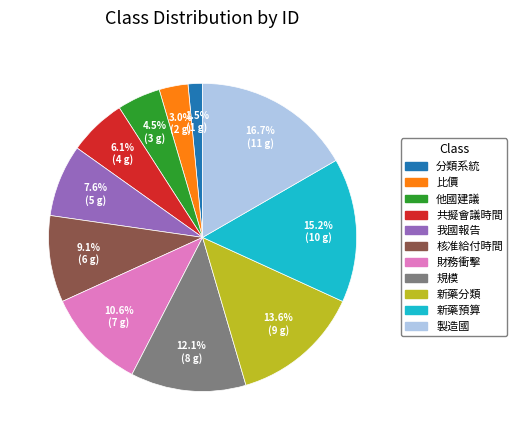

Is there a majority slice in this chart?

No